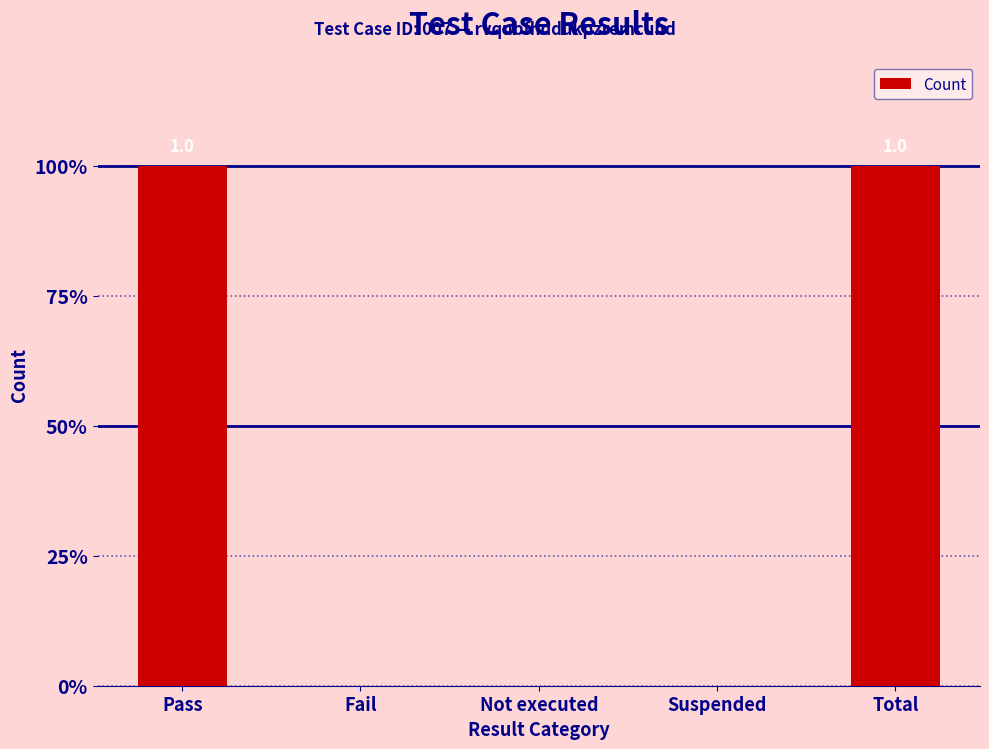

What is the sum of all values?

2